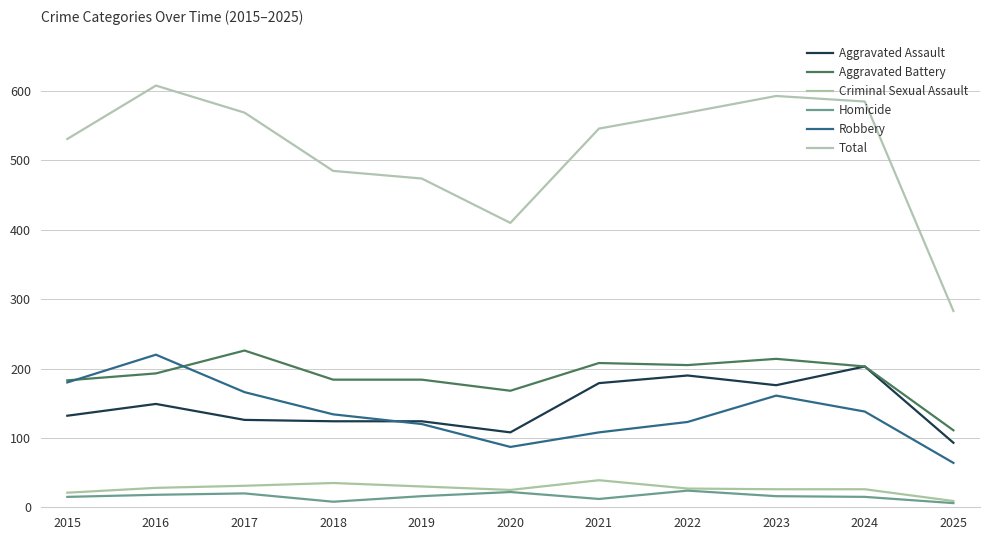

Does the chart have visible grid lines?

Yes